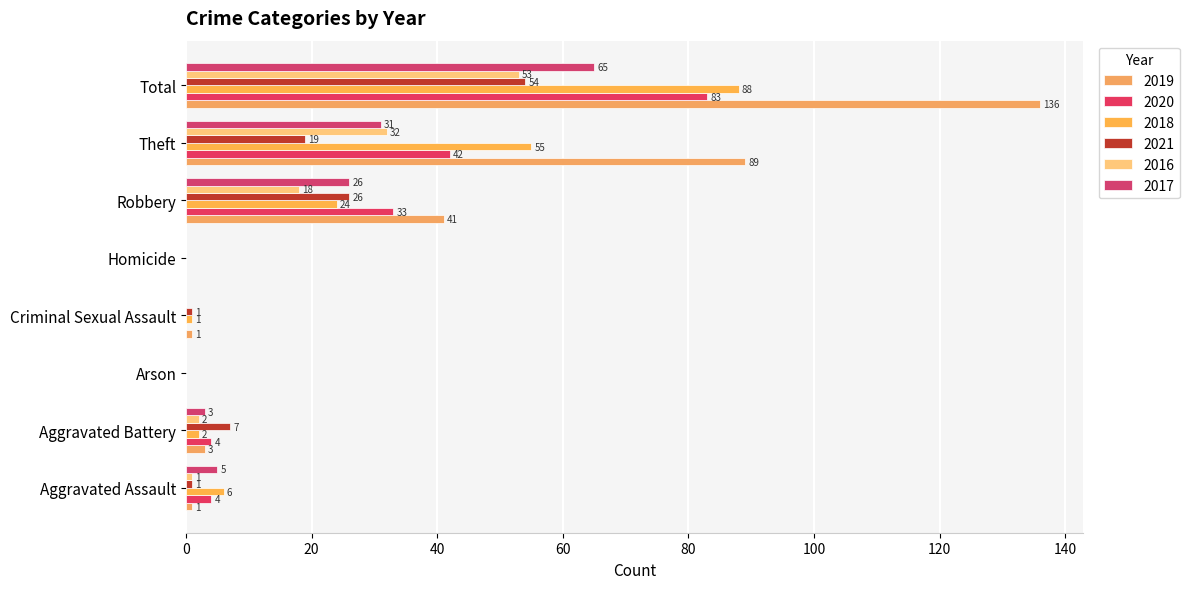

Count the number of categories in the chart.

8